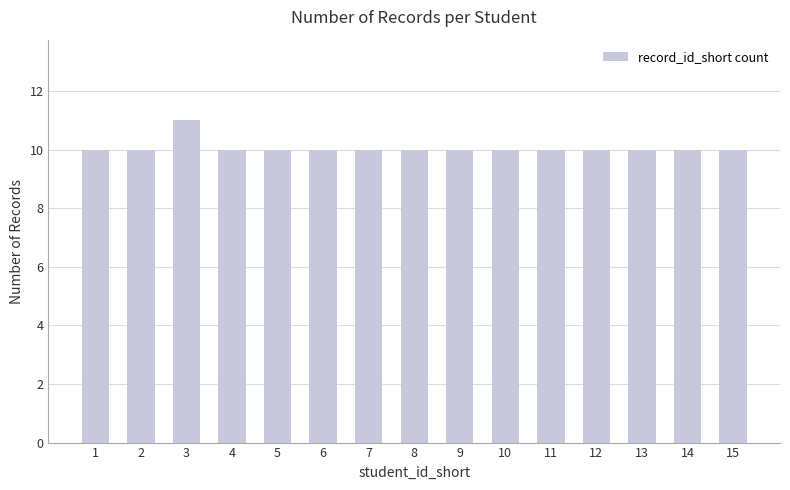

What is the sum of all values?

151